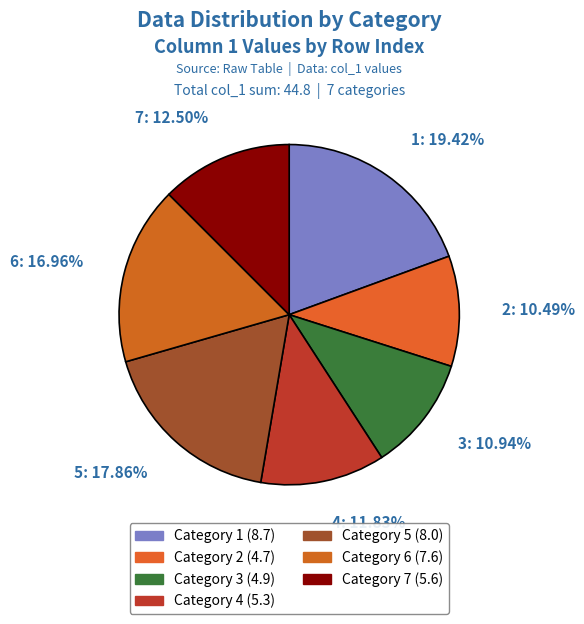

How many segments does this pie chart have?

7